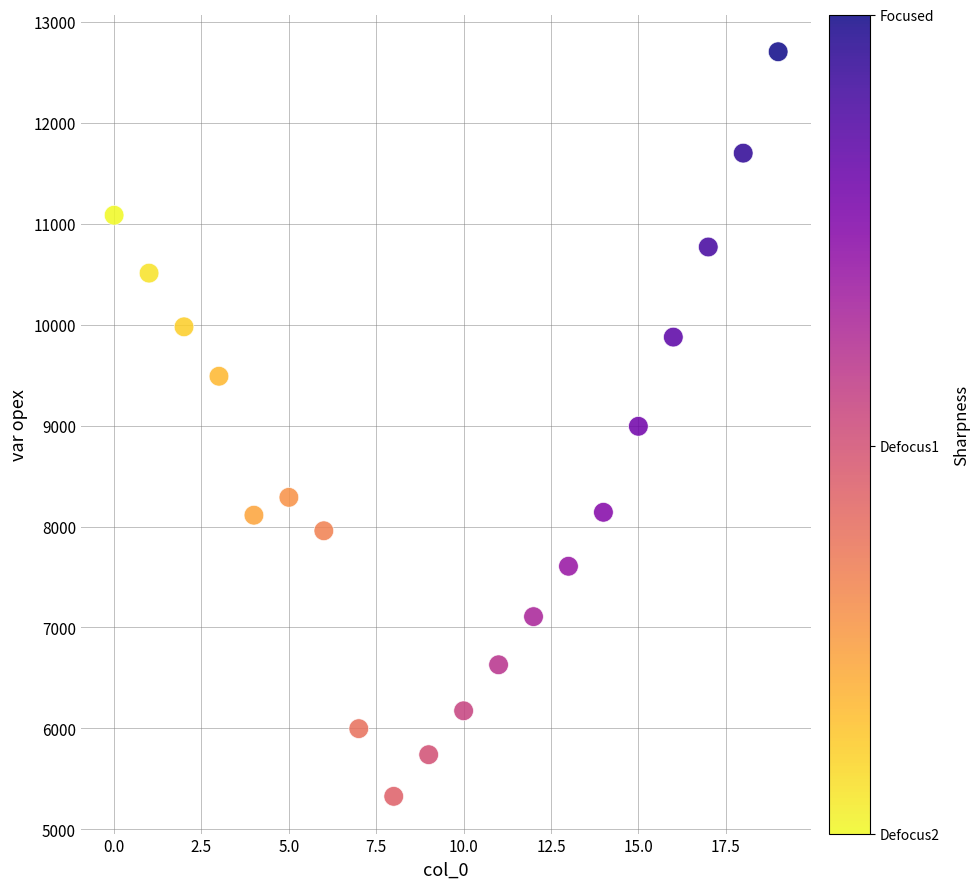

What is the range of Y values (max minus min)?

7379